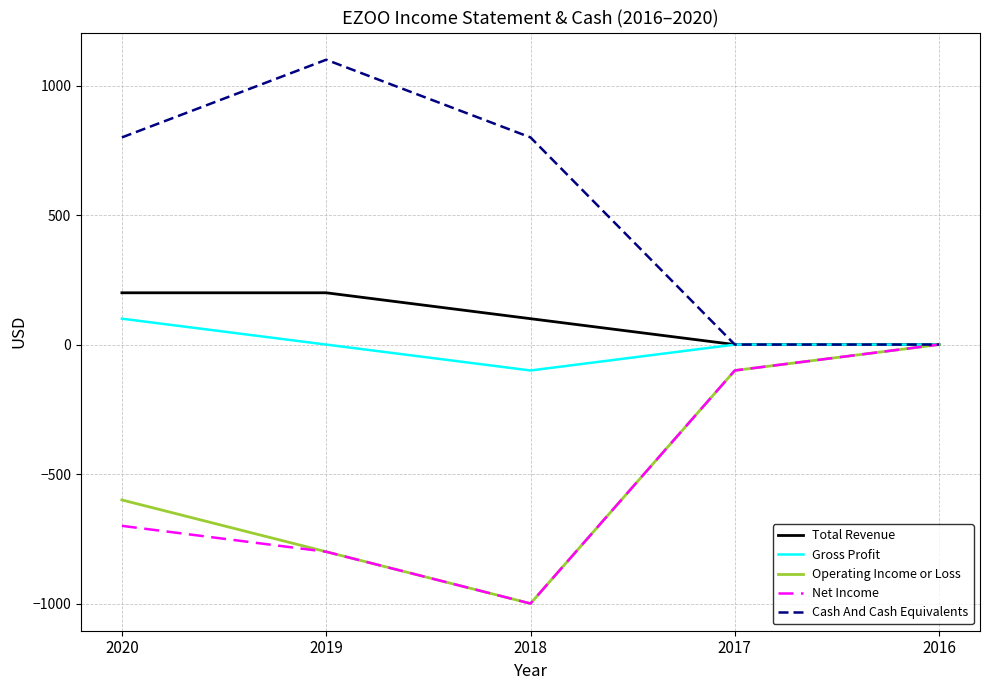

At which label does Net Income reach its minimum?

2018